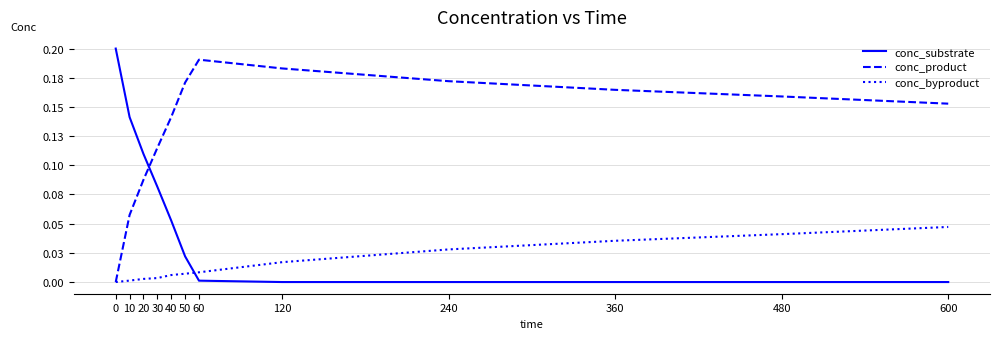

Which series has the largest range (max minus min)?

conc_substrate